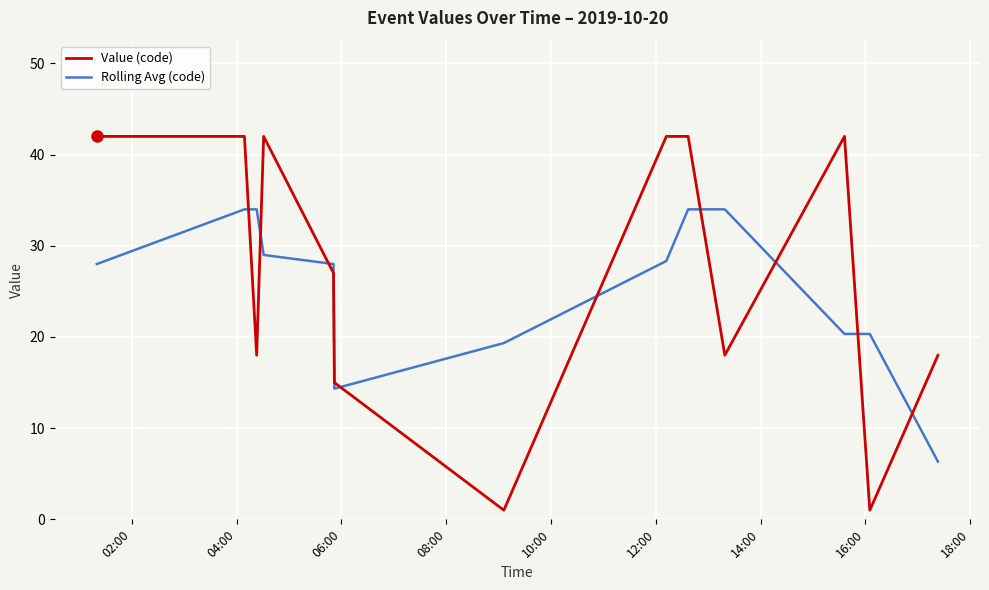

Which series has the largest range (max minus min)?

Value (code)